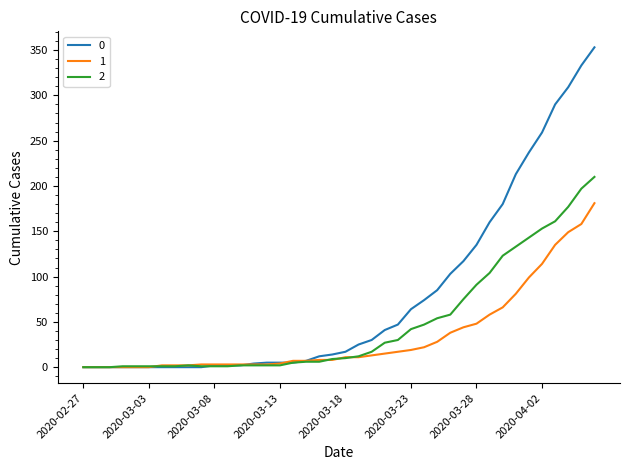

What is the maximum value shown in the chart?

353